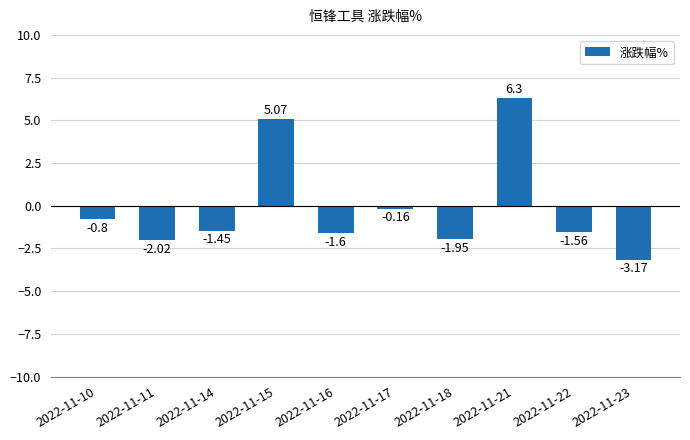

How many positive values are there?

2